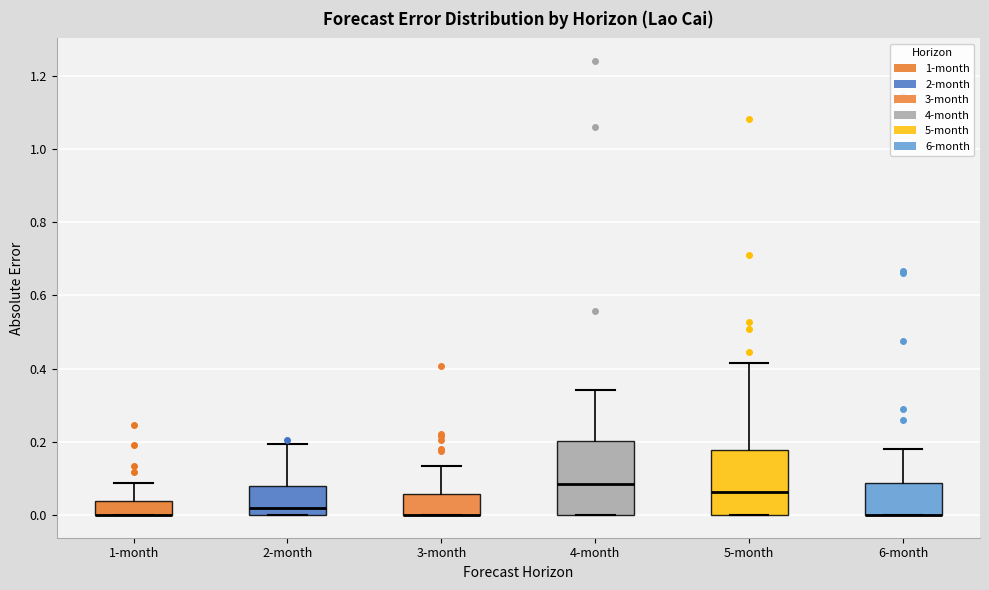

Reading left to right, read every box against the y-axis: the position of its median line, the range the box covers, and the ends of its whiskers. The values are not printed on the chart, so give them approximately, as read against the axis.

1-month: median 0.00 (drawn on the box's lower edge), box 0.00 to 0.04, whiskers 0.00 to 0.08
2-month: median 0.02, box 0.00 to 0.08, whiskers 0.00 to 0.20
3-month: median 0.00 (drawn on the box's lower edge), box 0.00 to 0.06, whiskers 0.00 to 0.14
4-month: median 0.08, box 0.00 to 0.20, whiskers 0.00 to 0.34
5-month: median 0.06, box 0.00 to 0.18, whiskers 0.00 to 0.42
6-month: median 0.00 (drawn on the box's lower edge), box 0.00 to 0.08, whiskers 0.00 to 0.18